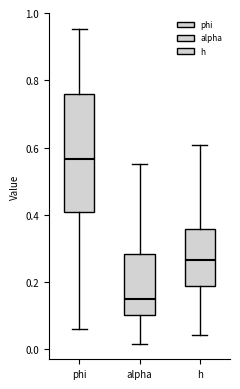

Where does the upper whisker of the box for alpha end on the y-axis? The values are not printed on the chart, so give them approximately, as read against the axis.

0.56